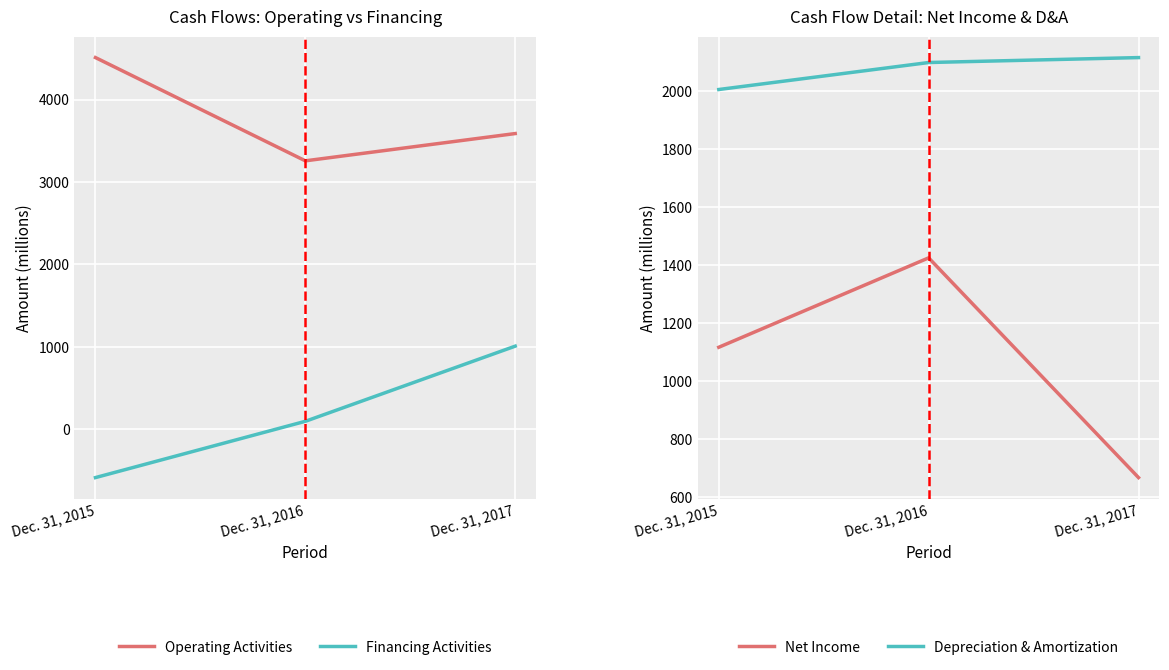

How many series are shown in this chart?

4